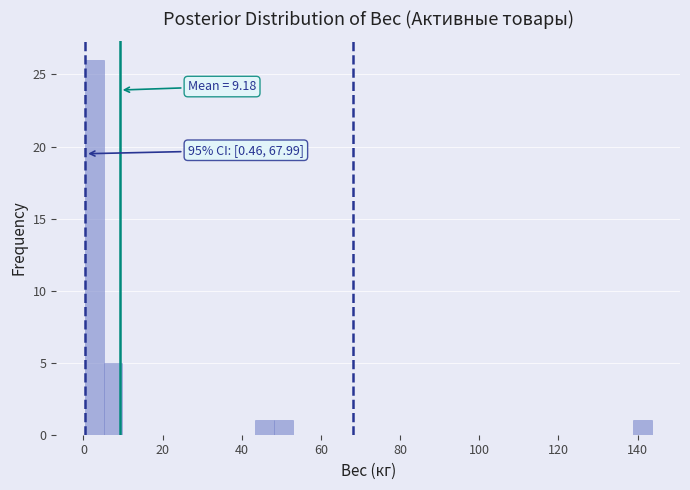

Read against the x-axis, roughly where is the centre of the tallest bar?

2